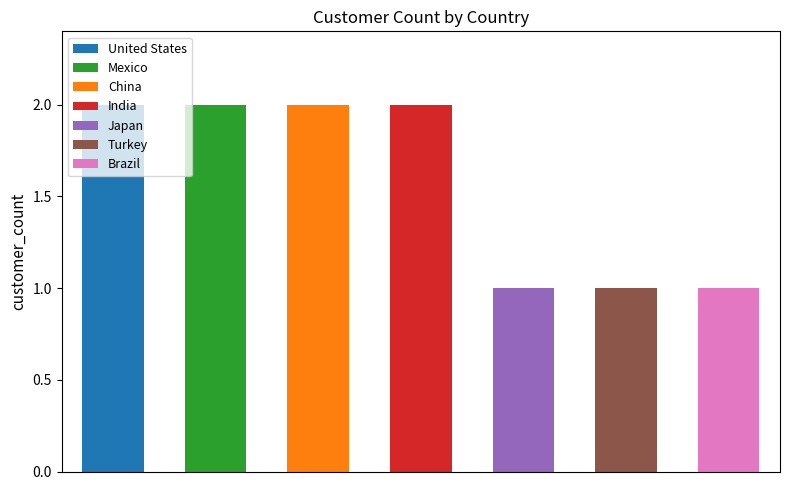

The value at 7 is 1. True or false?

True